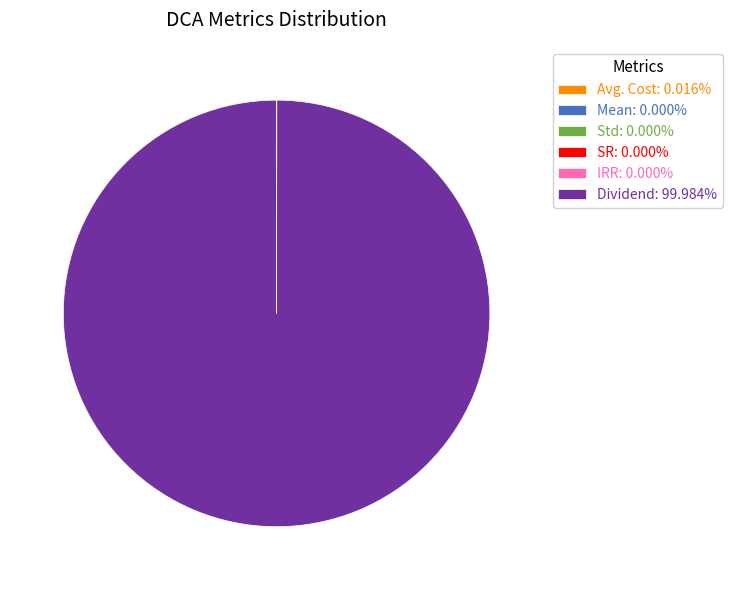

Is there a majority slice in this chart?

Yes